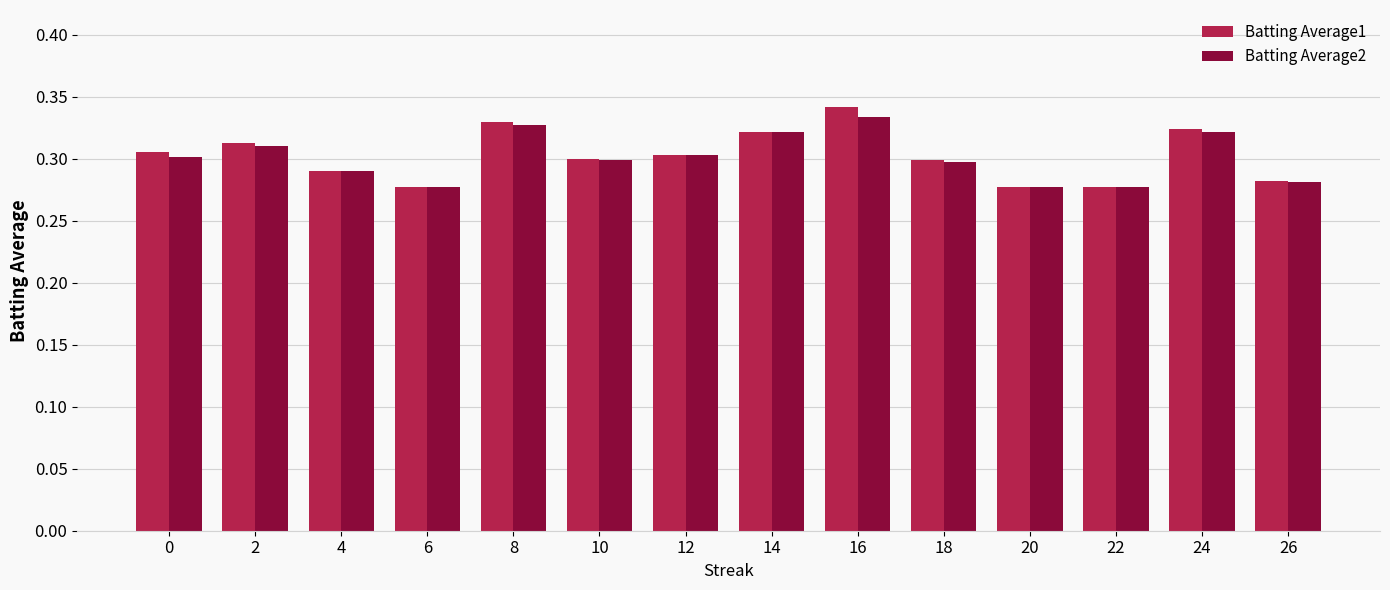

How many Batting Average1 values are between 0 and 1?

14